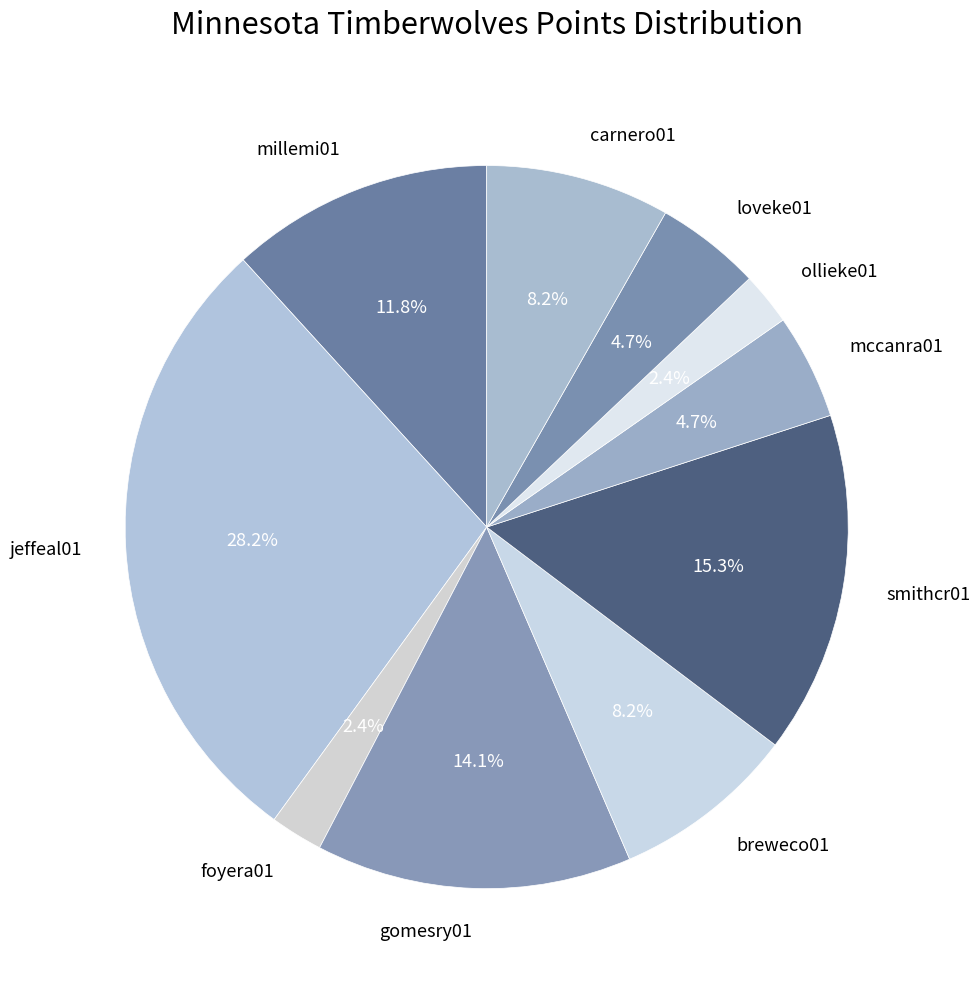

What percentage is the smithcr01 slice, to the nearest percent?

15%